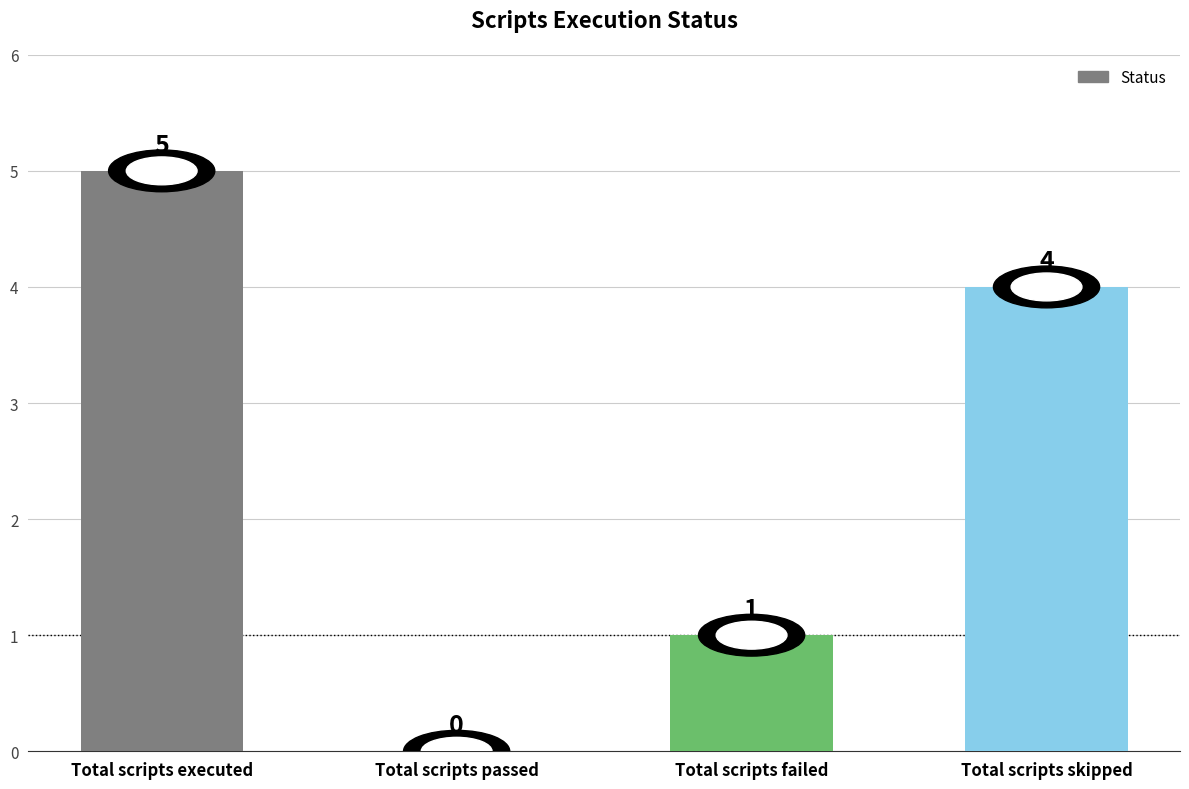

Reading right to left, what are all the values shown in this chart?

Total scripts skipped=4	Total scripts failed=1	Total scripts passed=0	Total scripts executed=5